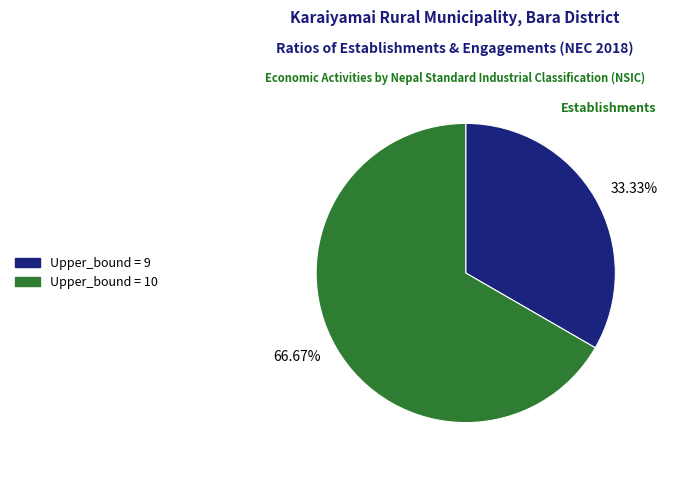

Which slice represents more than half of the pie?

Upper_bound = 10